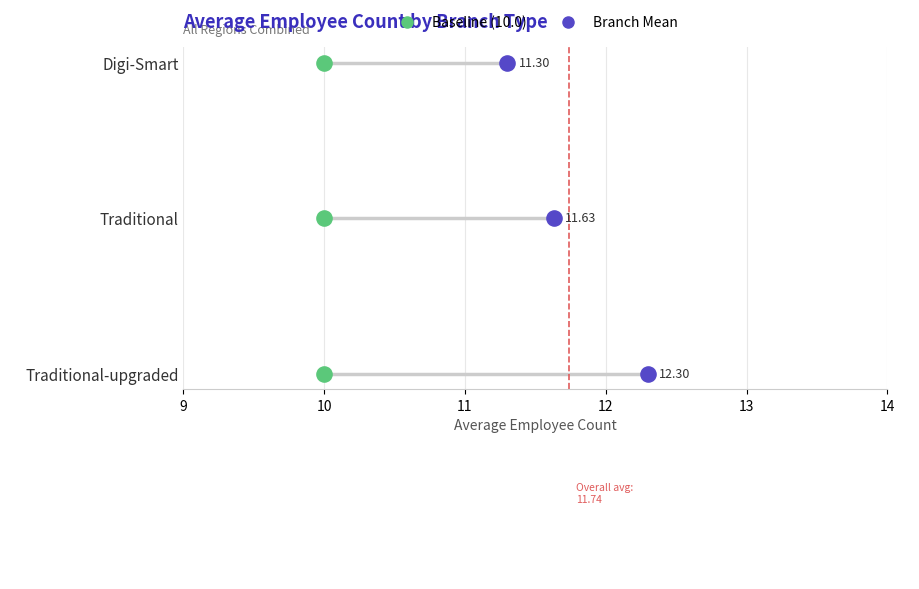

What is the change in value from 9 to 10?

+1